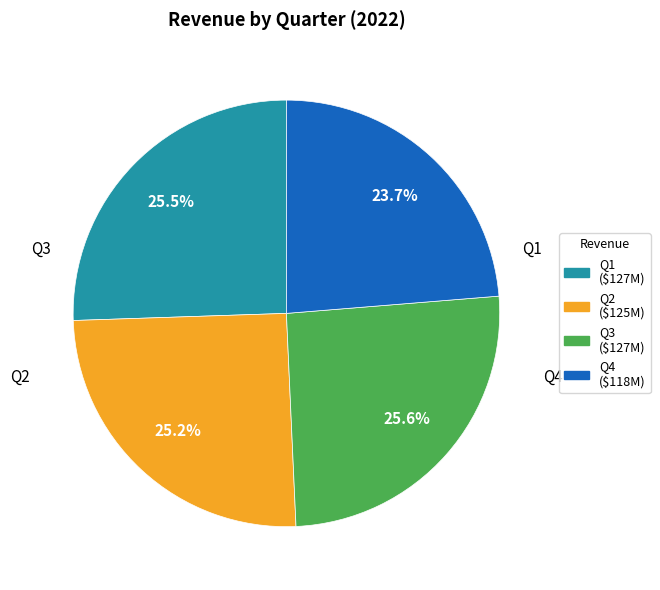

What is the smallest slice in the pie chart?

Q4